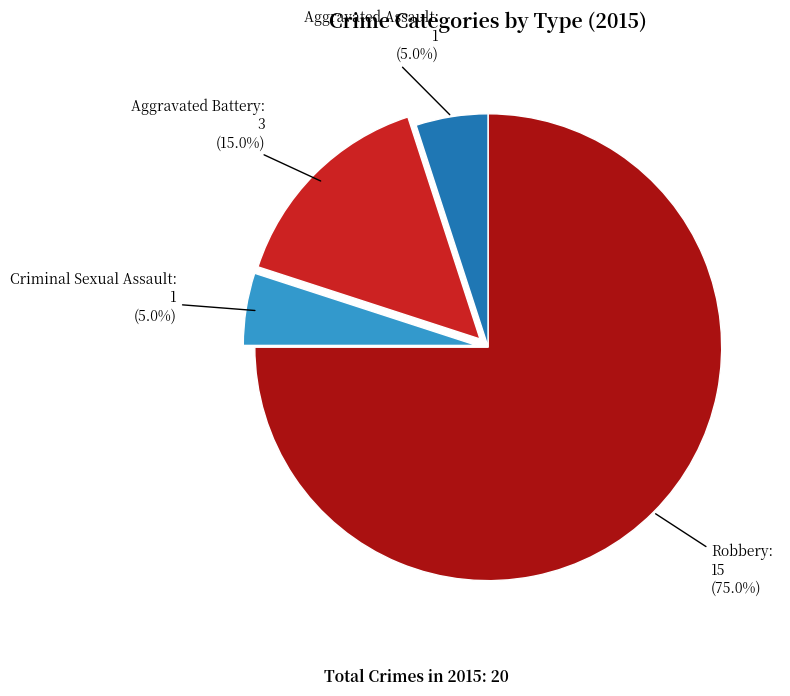

Is there any slice that represents more than half of the pie?

Yes